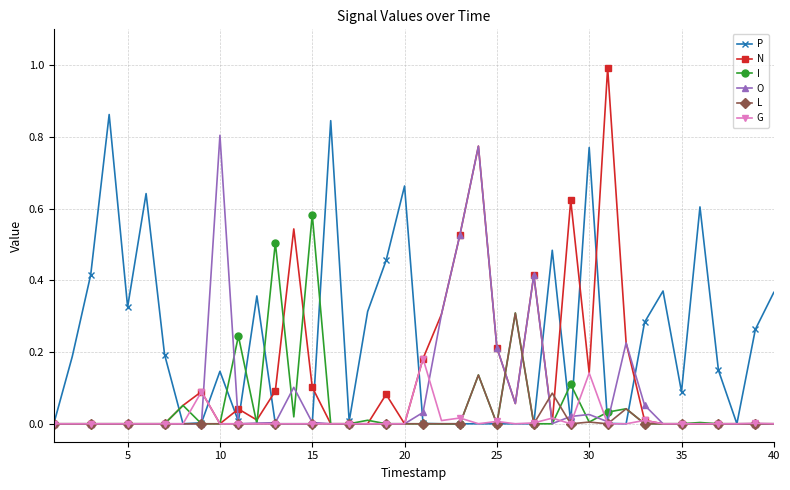

What is the highest value of the N series?

1.0